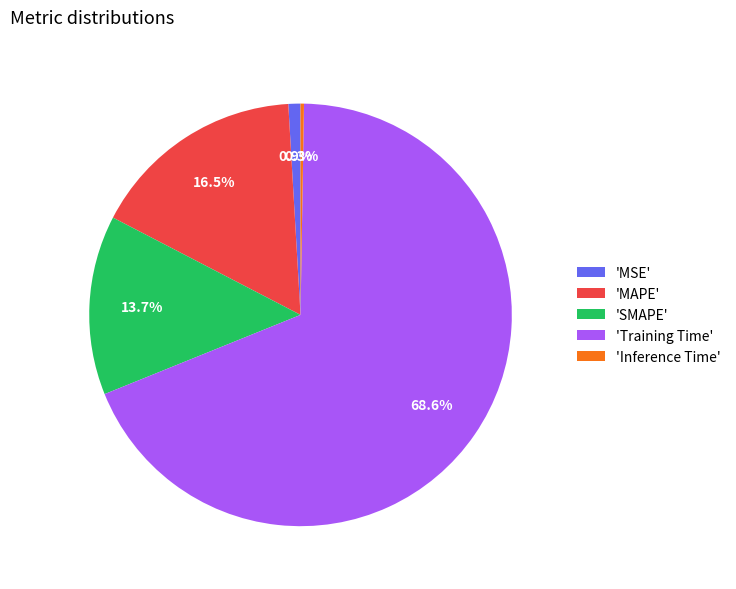

Which slice is the largest?

'Training Time'